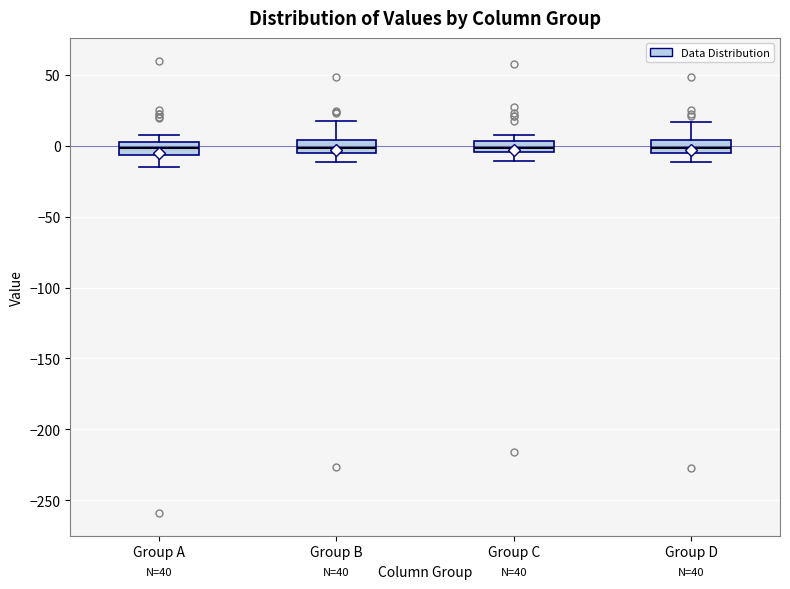

Reading left to right, read every box against the y-axis: the position of its median line, the range the box covers, and the ends of its whiskers. The values are not printed on the chart, so give them approximately, as read against the axis.

Group A: median 0, box -5 to 5, whiskers -15 to 5 (above the box's upper edge)
Group B: median 0, box -5 to 5, whiskers -10 to 15
Group C: median 0, box -5 to 5, whiskers -10 to 5 (just above the box's upper edge)
Group D: median 0, box -5 to 5, whiskers -10 to 15